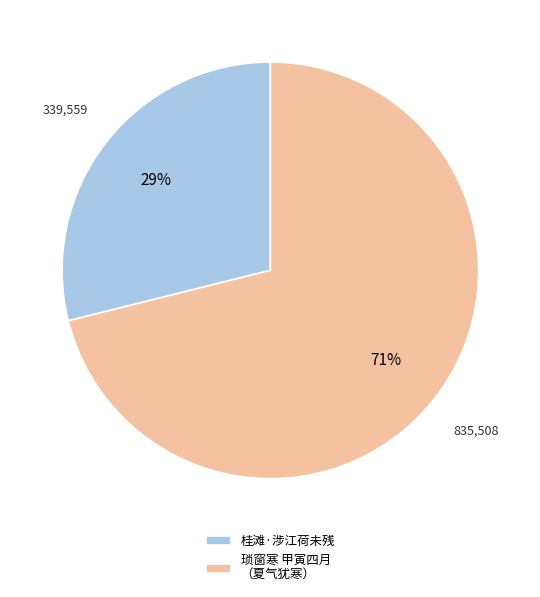

How many slices are in this pie chart?

2